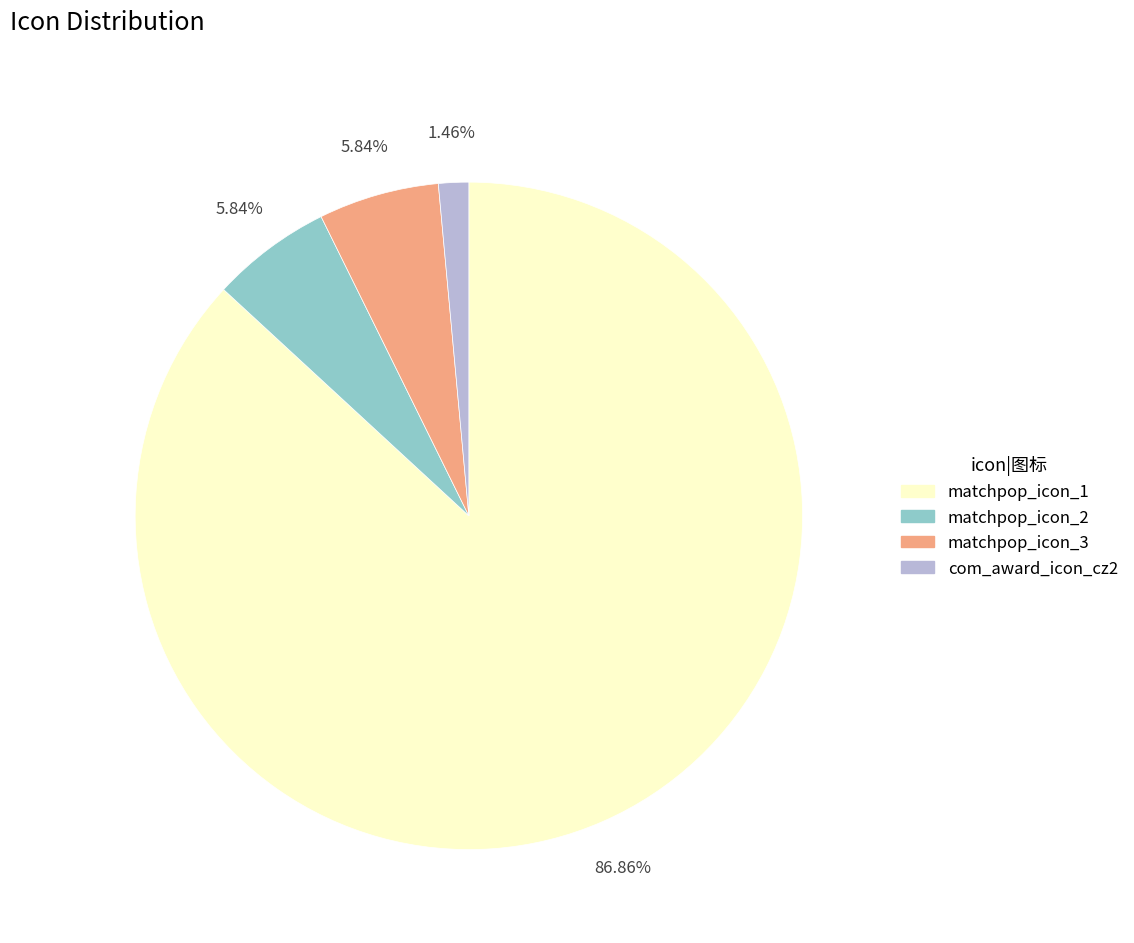

To the nearest percent, what is the combined percentage of com_award_icon_cz2 and matchpop_icon_2?

7%